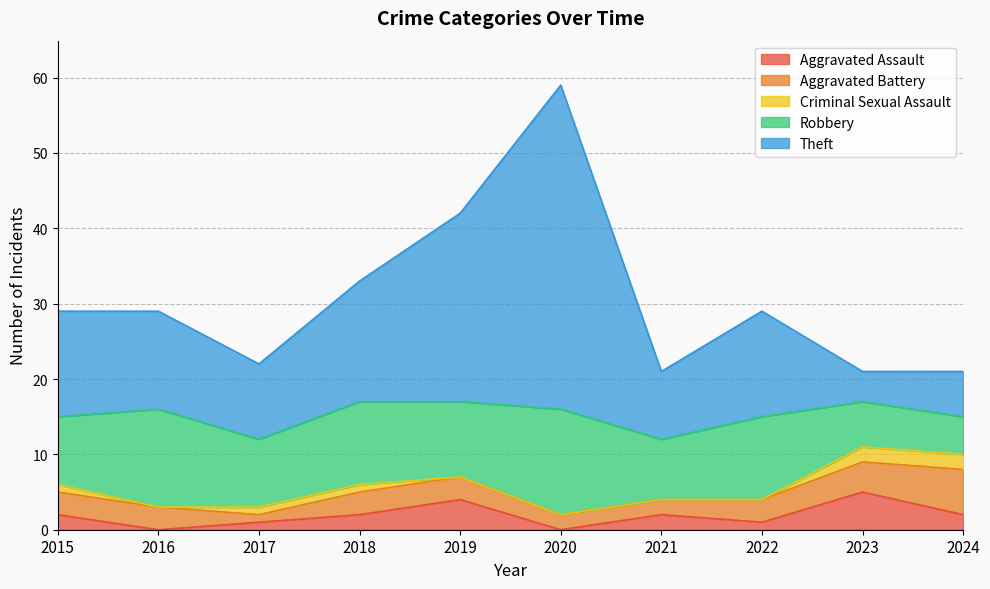

At which label does Aggravated Battery reach its minimum?

2017